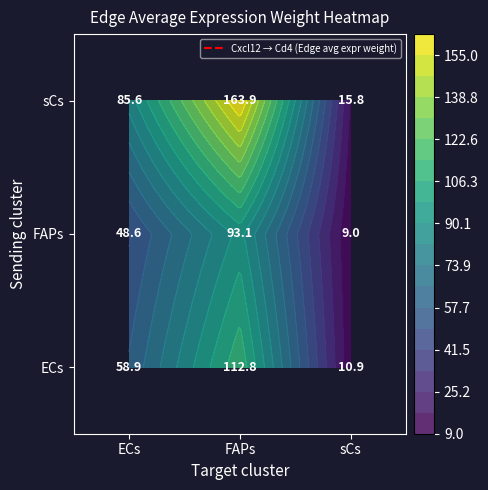

Where is sCs nearest to the value 89?

ECs